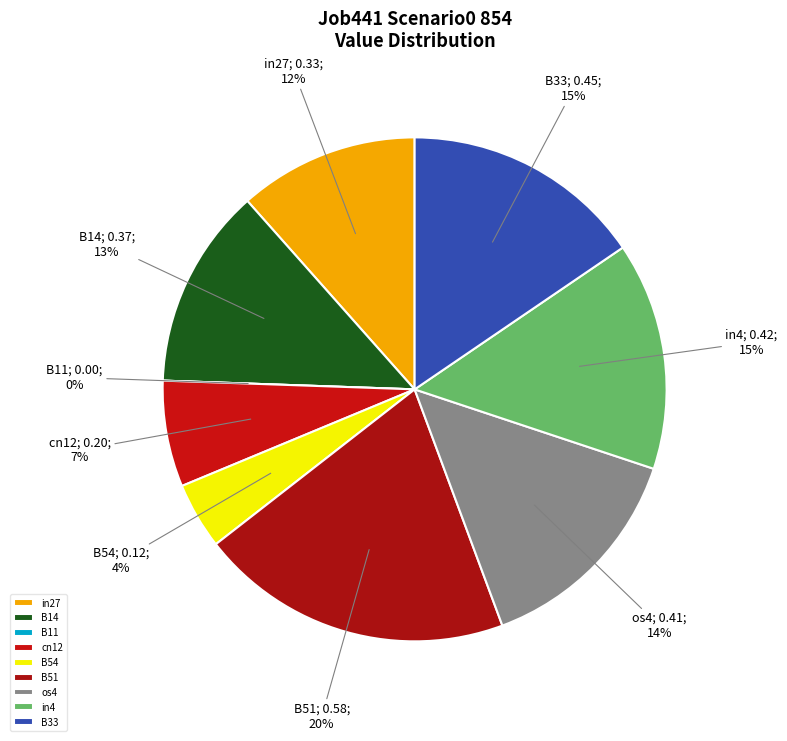

To the nearest percent, what percentage of the pie is B51?

20%